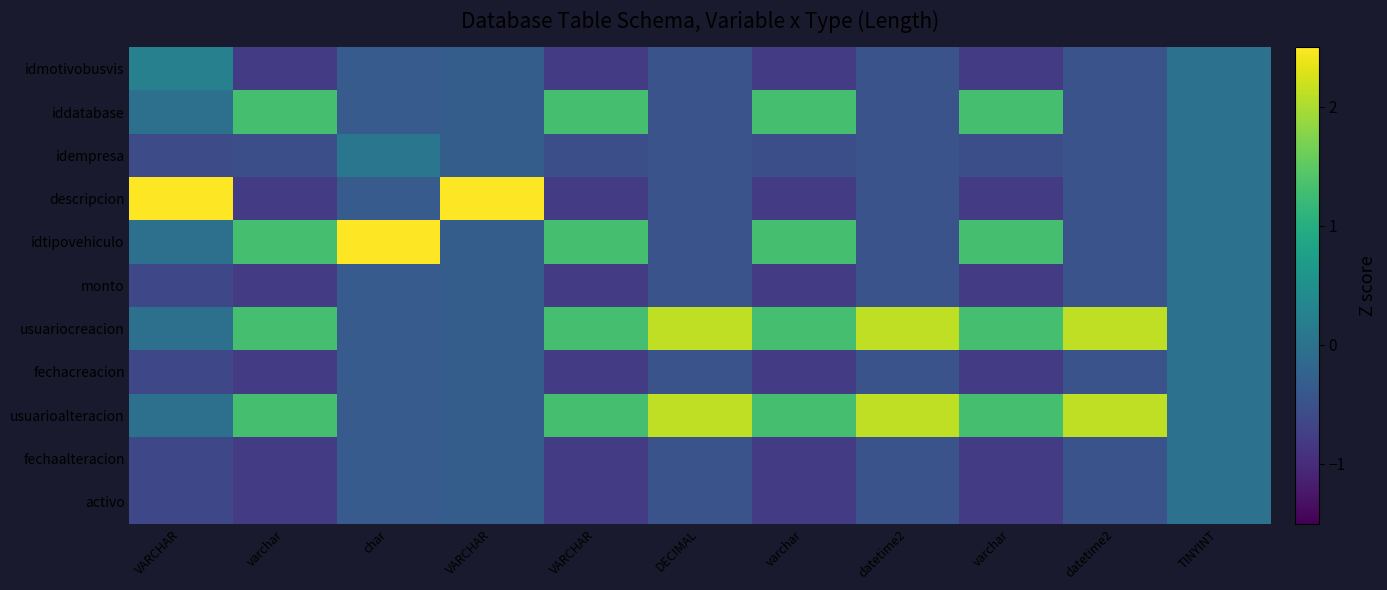

Count the number of categories in the chart.

11